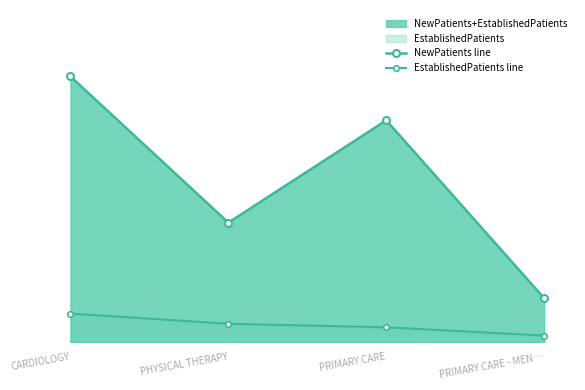

List the labels in order of NewPatients line value, largest first.

CARDIOLOGY, PRIMARY CARE, PHYSICAL THERAPY, PRIMARY CARE - MEN…